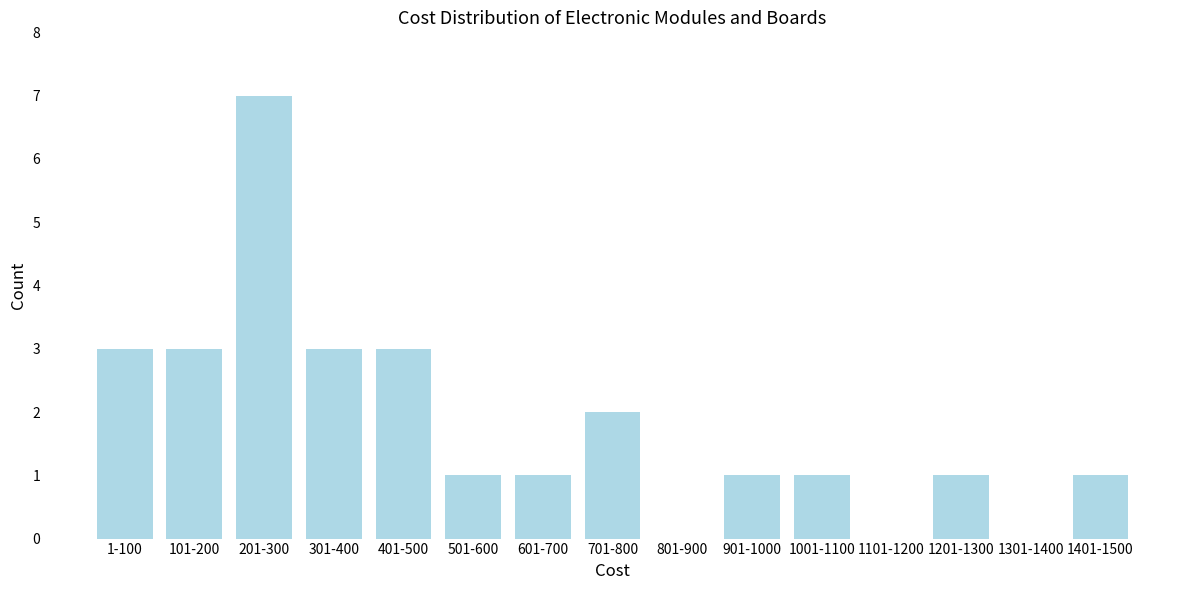

Reading right to left, list all the values displayed in this chart.

1401-1500=1	1301-1400=0	1201-1300=1	1101-1200=0	1001-1100=1	901-1000=1	801-900=0	701-800=2	601-700=1	501-600=1	401-500=3	301-400=3	201-300=7	101-200=3	1-100=3